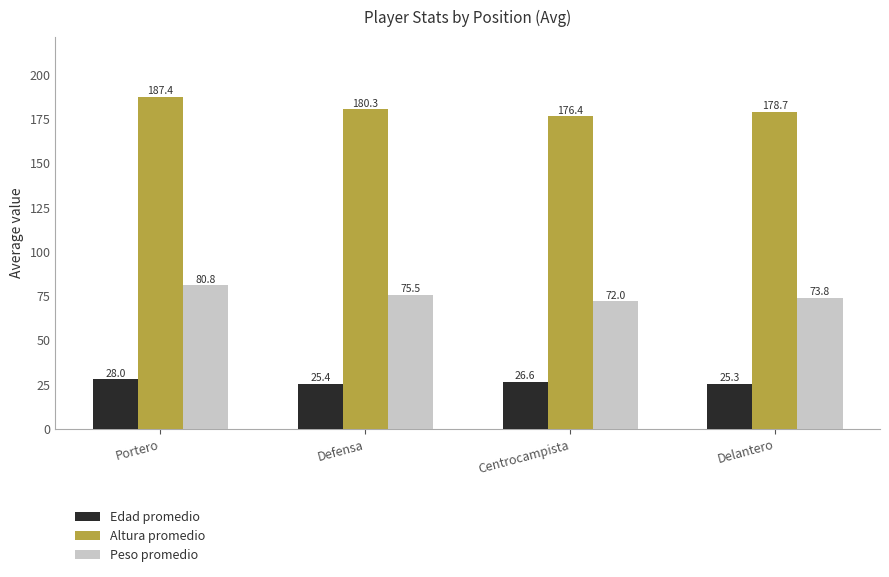

Is the value of Edad promedio at Portero greater than the value of Altura promedio at Delantero?

No